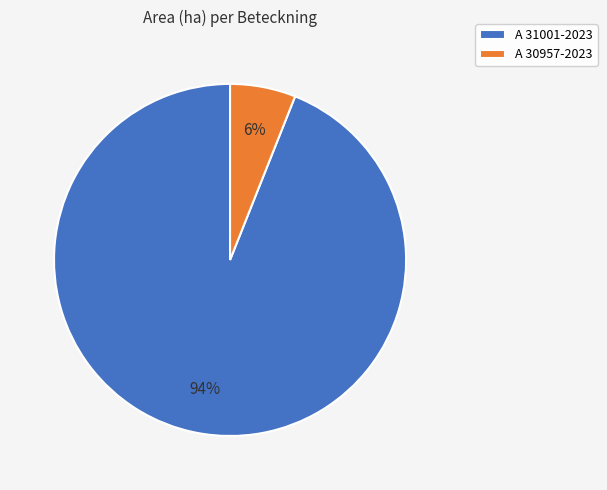

Rank the categories by value from lowest to highest.

A 30957-2023, A 31001-2023